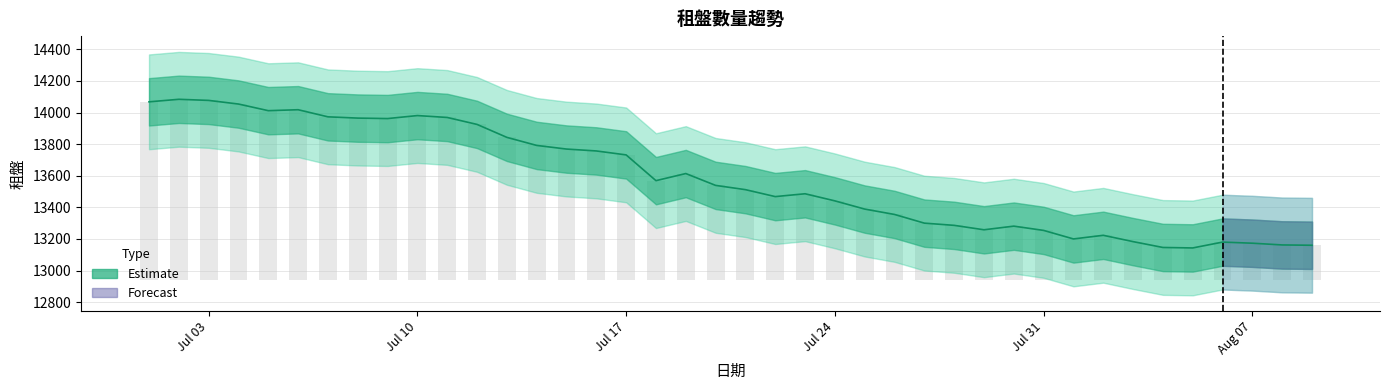

Between 2023-07-06 and 2023-07-03, which is larger?

2023-07-03